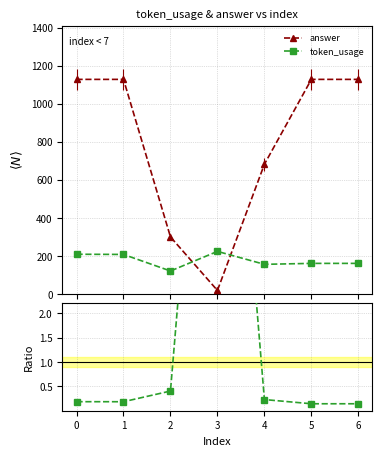

How many values in the answer series are below 1128?

3